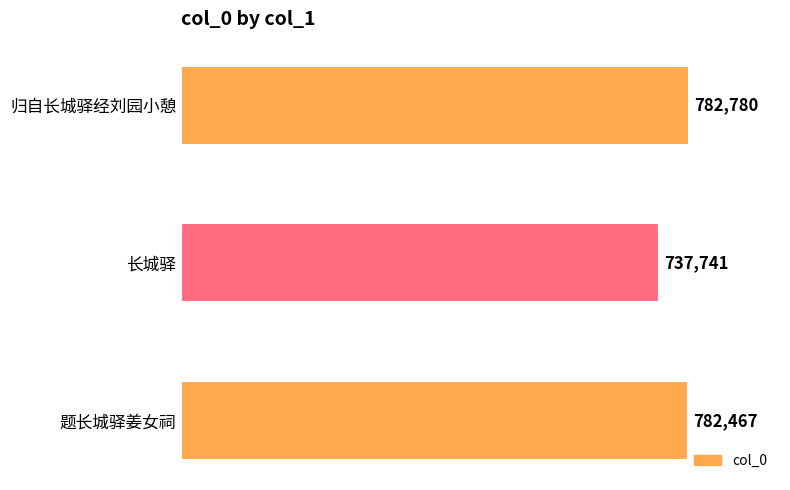

What is the difference between the values at 长城驿 and 归自长城驿经刘园小憩?

45039